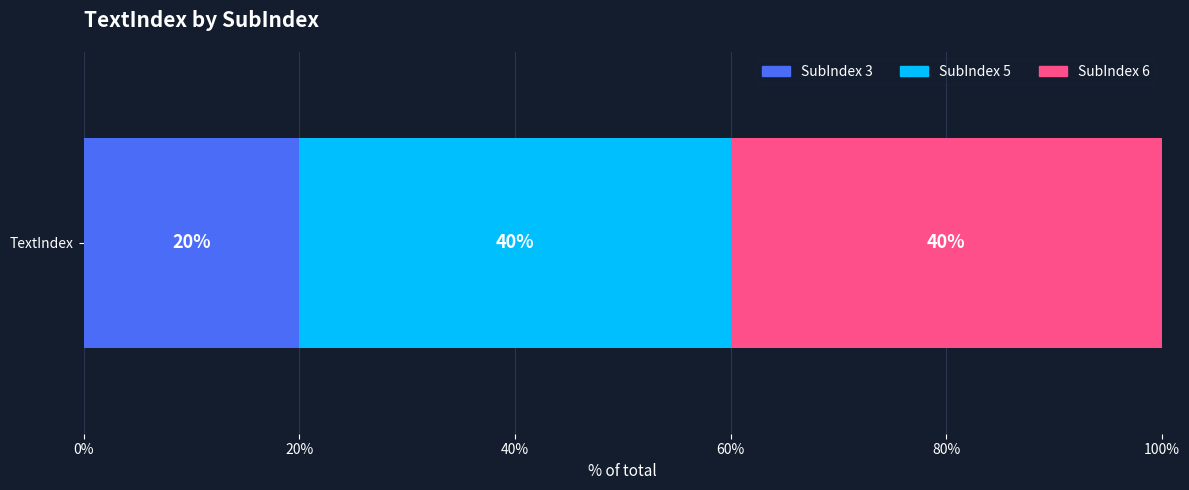

What is the maximum value for SubIndex 3?

20